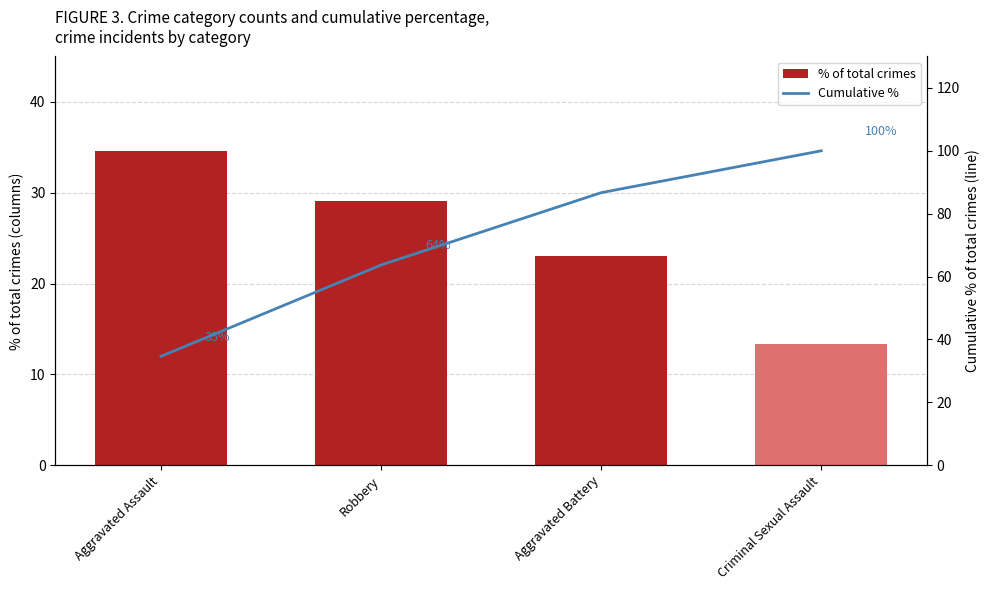

Rank the series at Aggravated Assault from lowest to highest value.

% of total crimes, Cumulative %